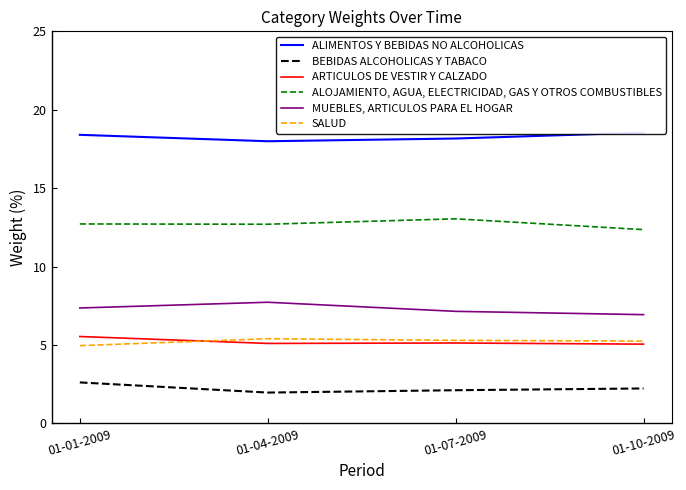

How many lines are shown in the chart?

6